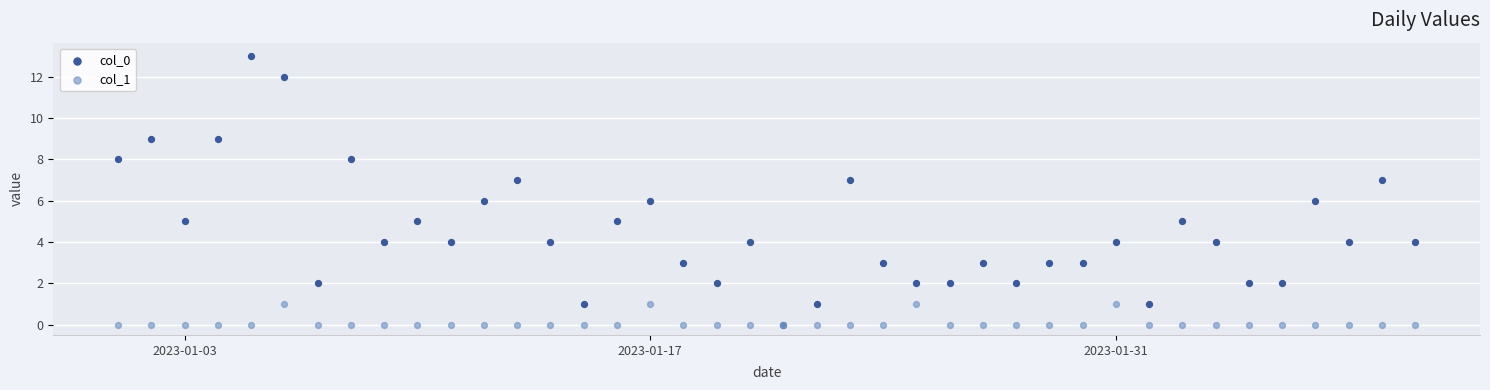

What are all the series names shown in the legend?

col_0, col_1